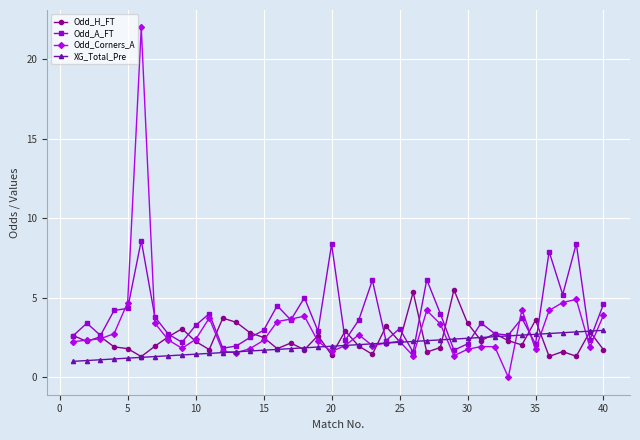

Rank the series by their maximum value, from lowest to highest.

XG_Total_Pre, Odd_H_FT, Odd_A_FT, Odd_Corners_A